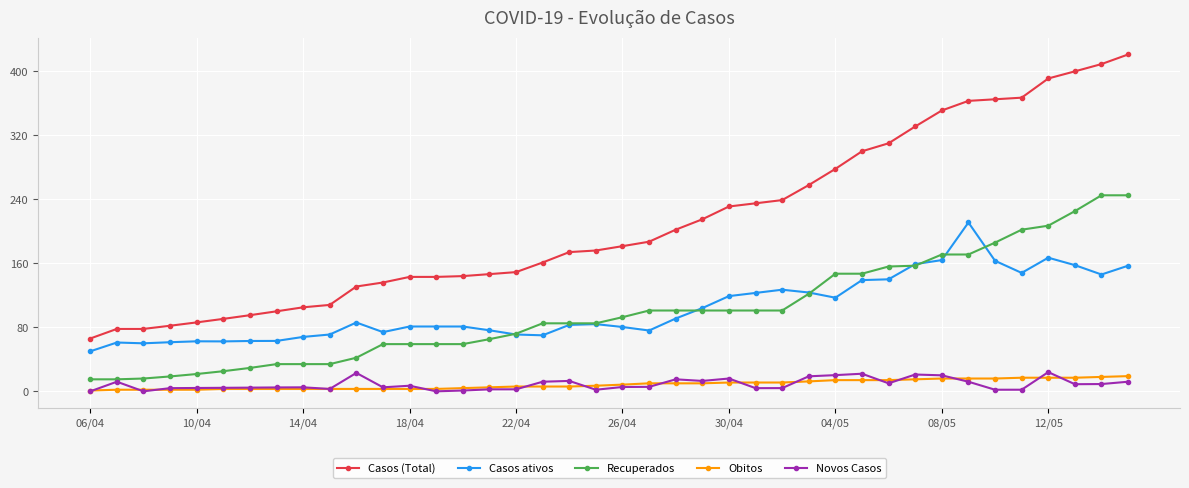

Which series has the largest range (max minus min)?

Casos (Total)